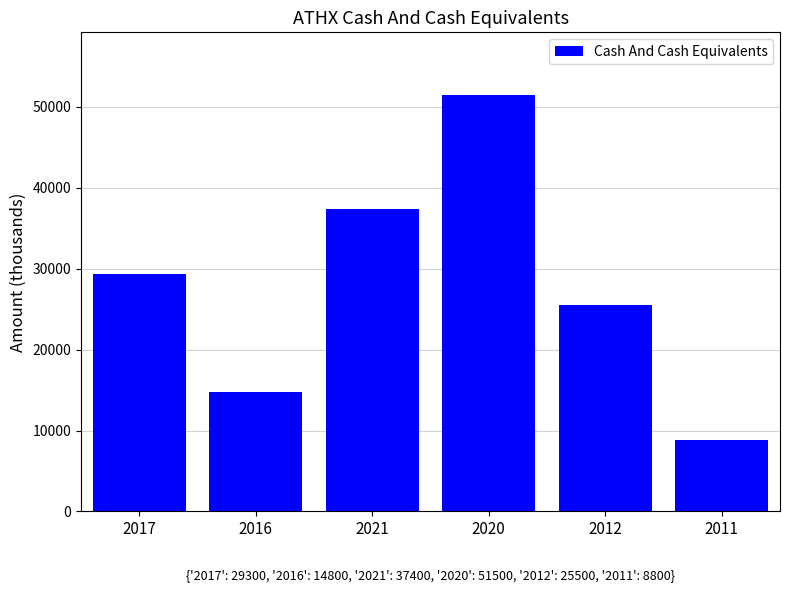

What is the average value?

27883